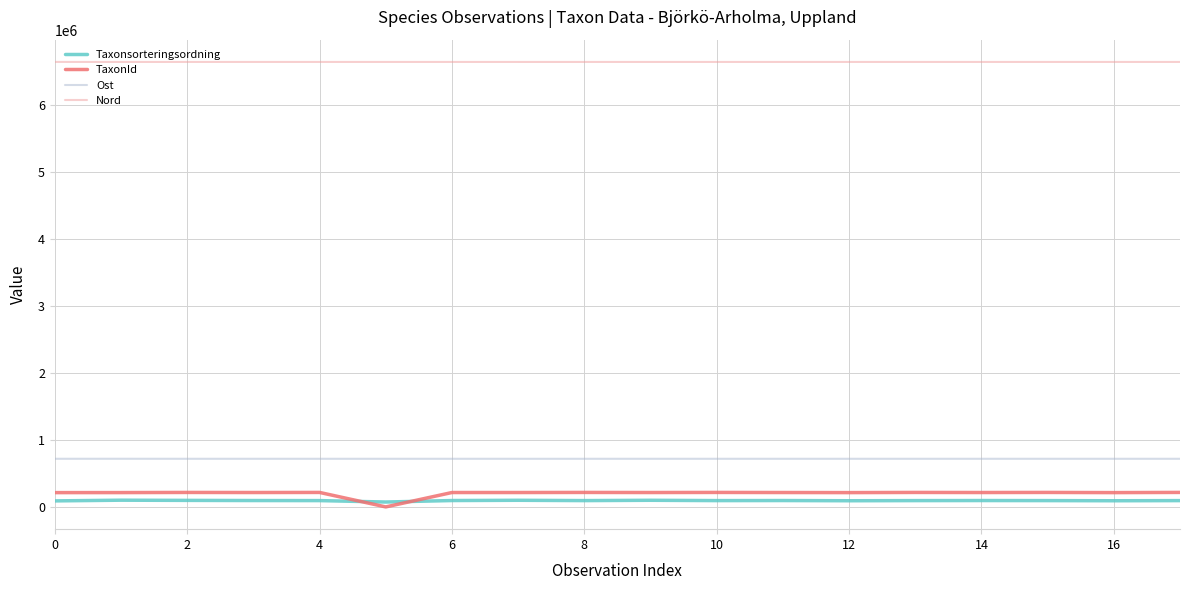

What is the maximum value for Nord?

6646089